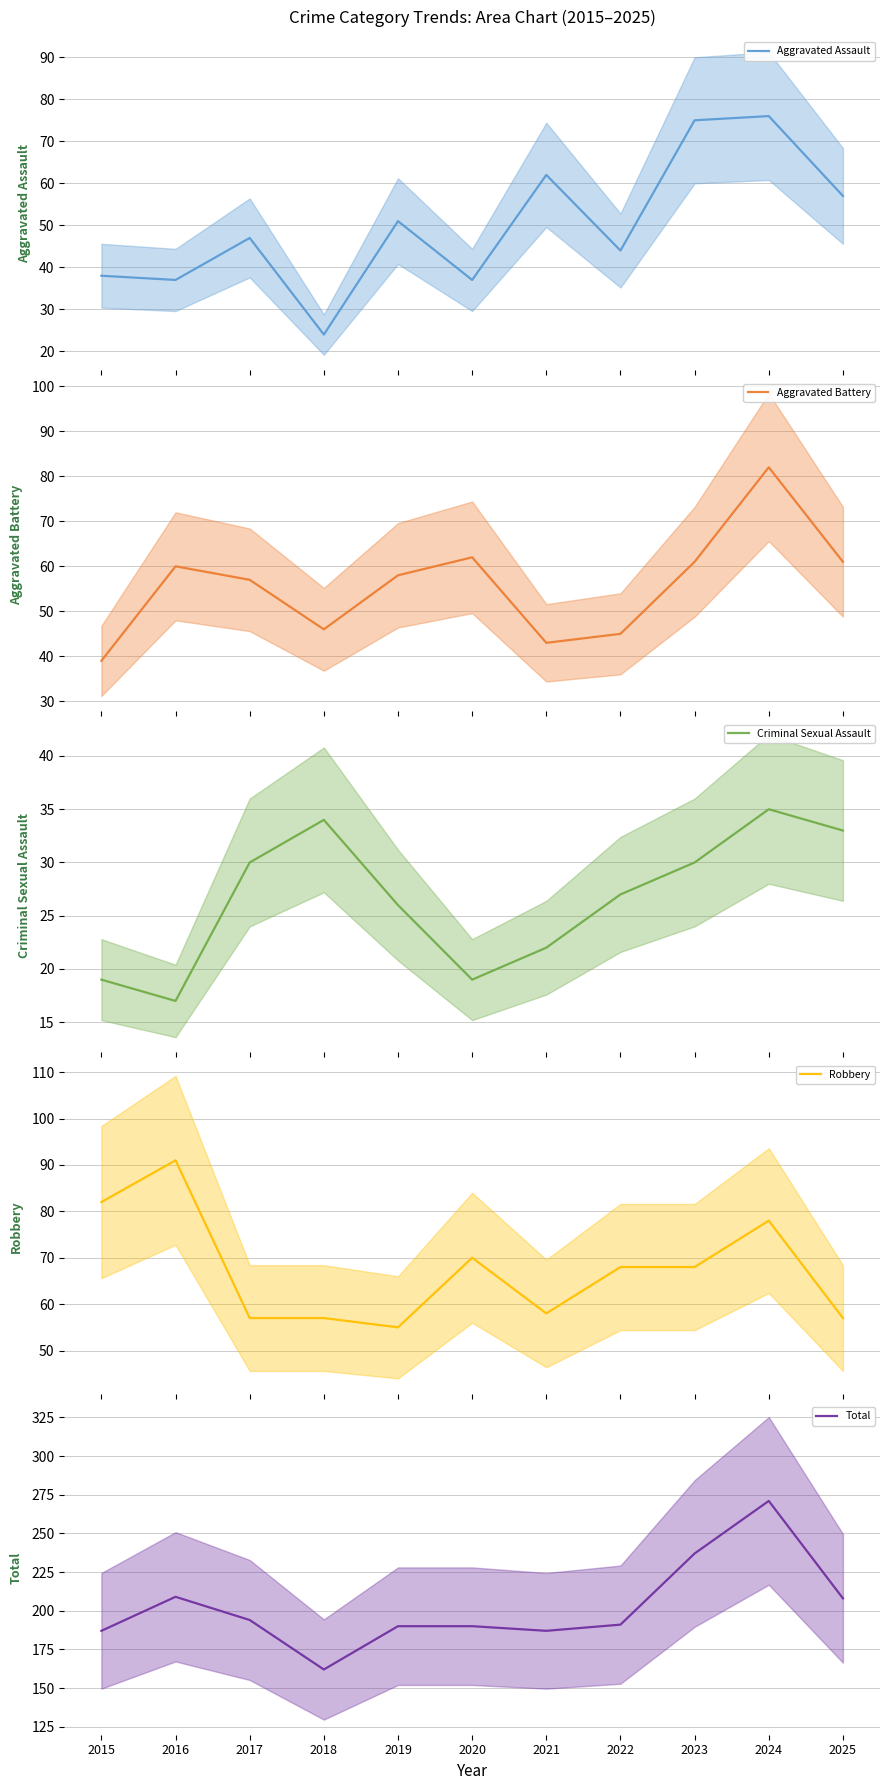

True or false: Total and Robbery cross at least once.

False